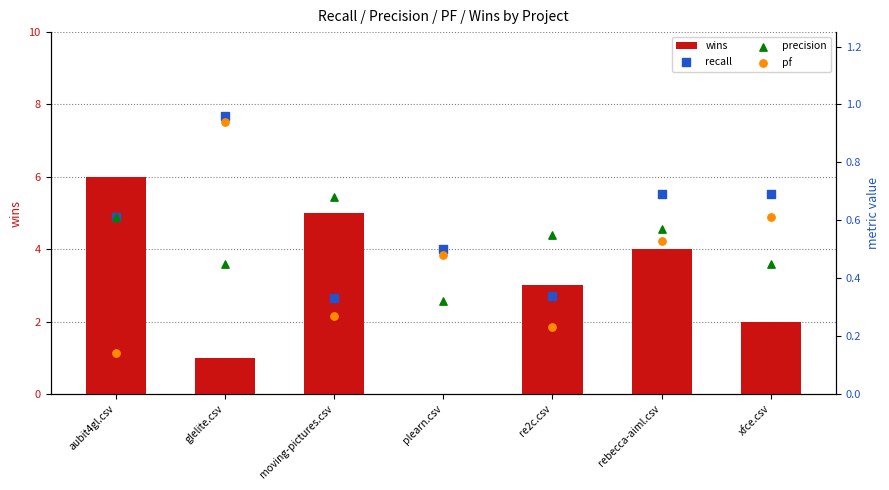

What are all the series names shown in the legend?

wins, recall, precision, pf